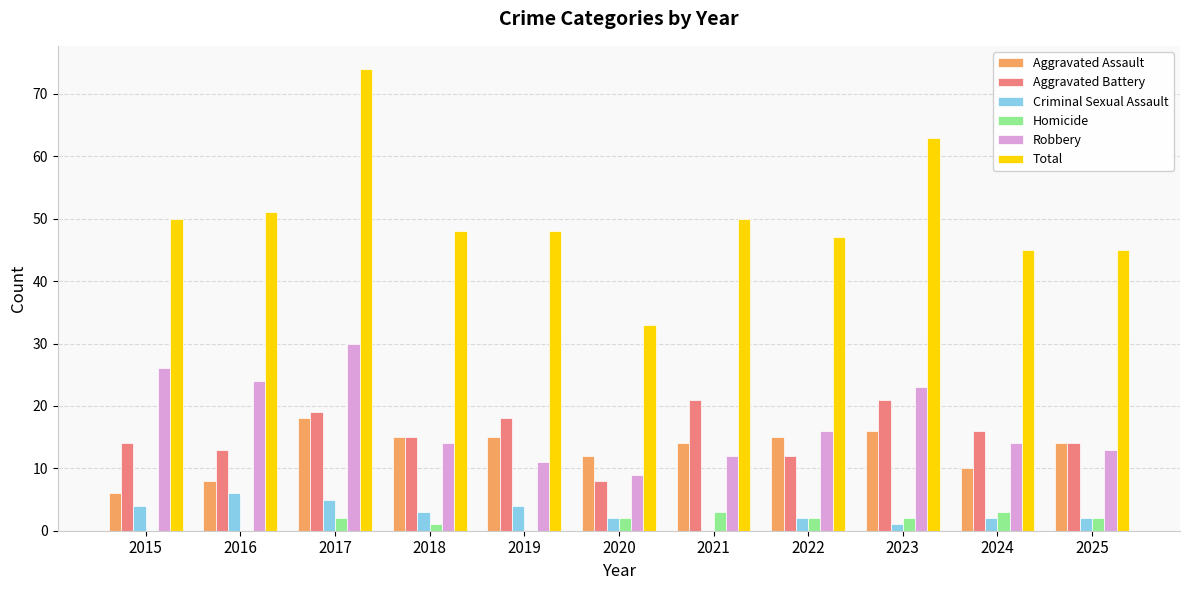

The value of Homicide at 2025 is 2. True or false?

True